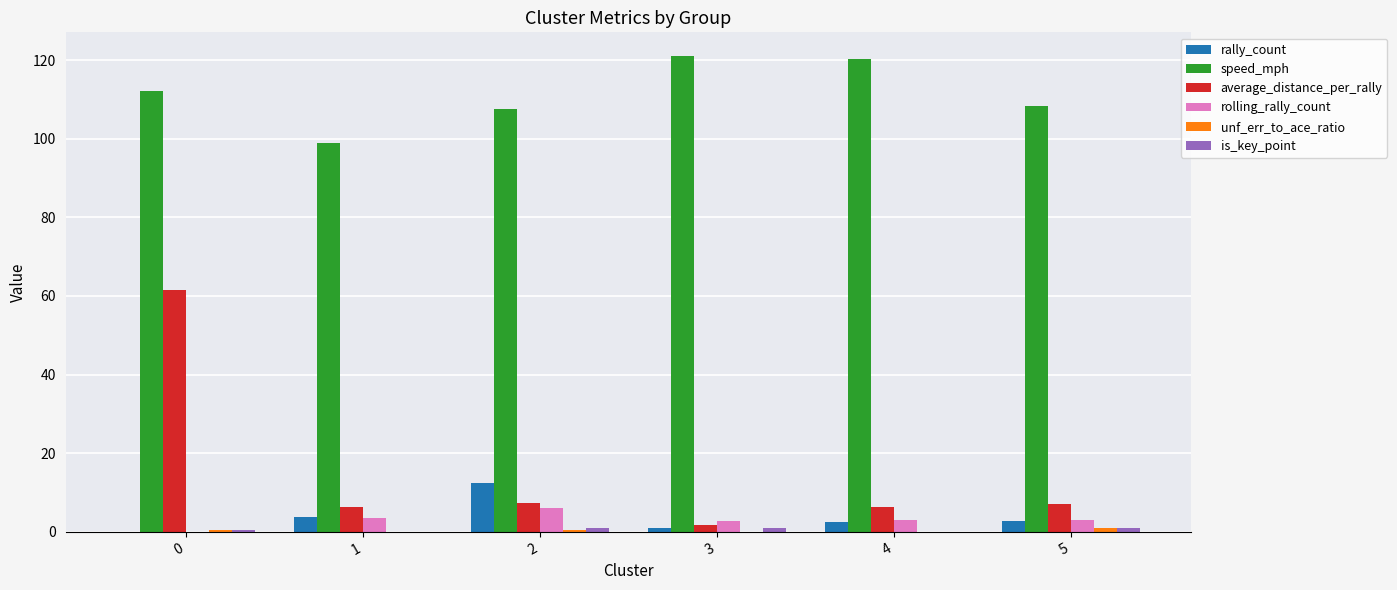

The value of rolling_rally_count at 2 is 6.1. True or false?

True